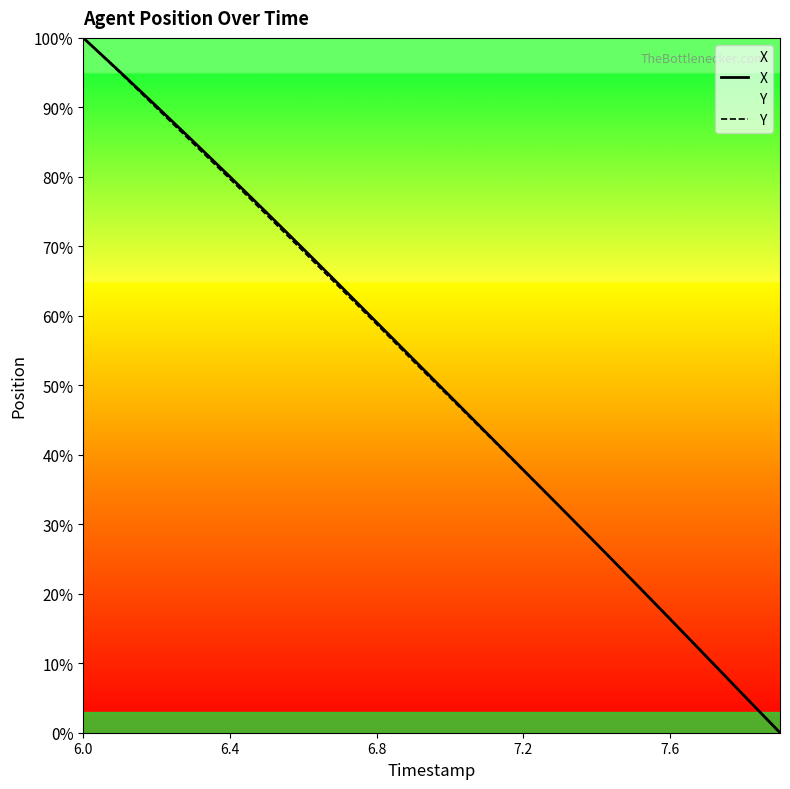

After their last crossing, which series has the higher values: X or Y?

Y